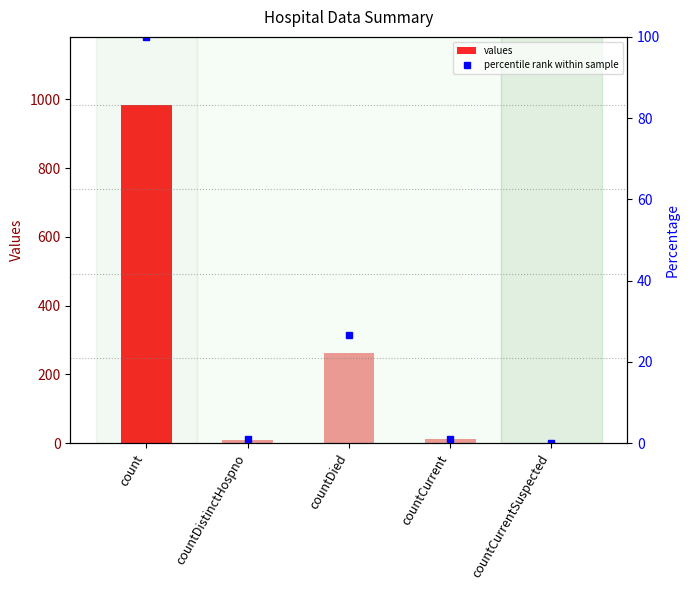

At which label does values reach its peak?

count